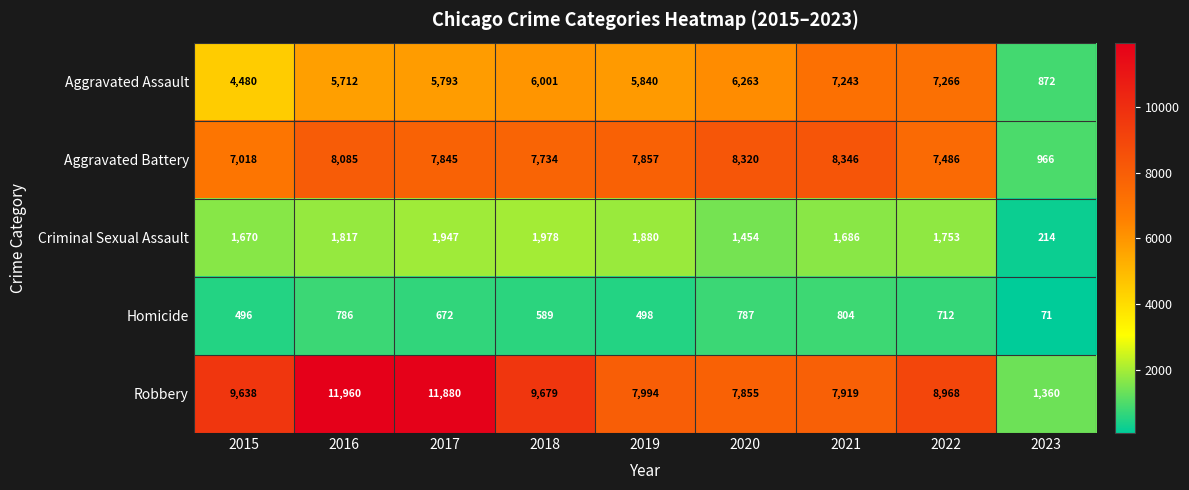

Read the Robbery value at 2021, to the nearest 10.

7920